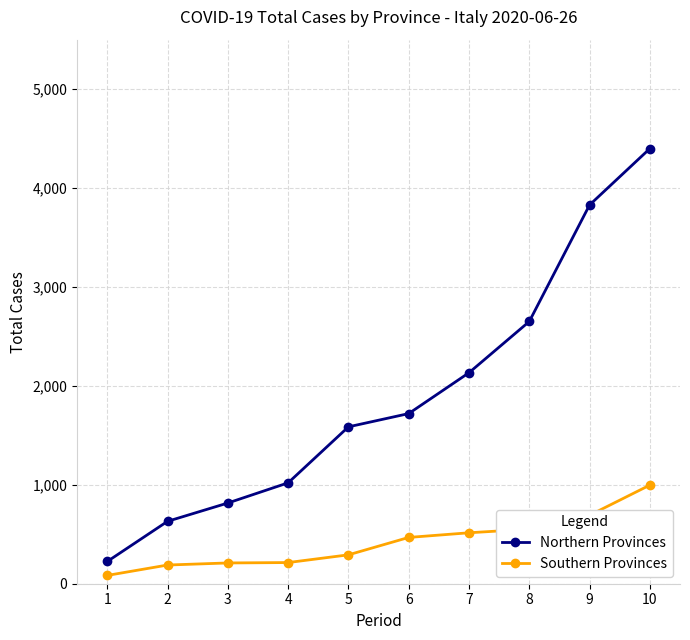

What is the difference between the maximum and second lowest values in the Southern Provinces series?

808